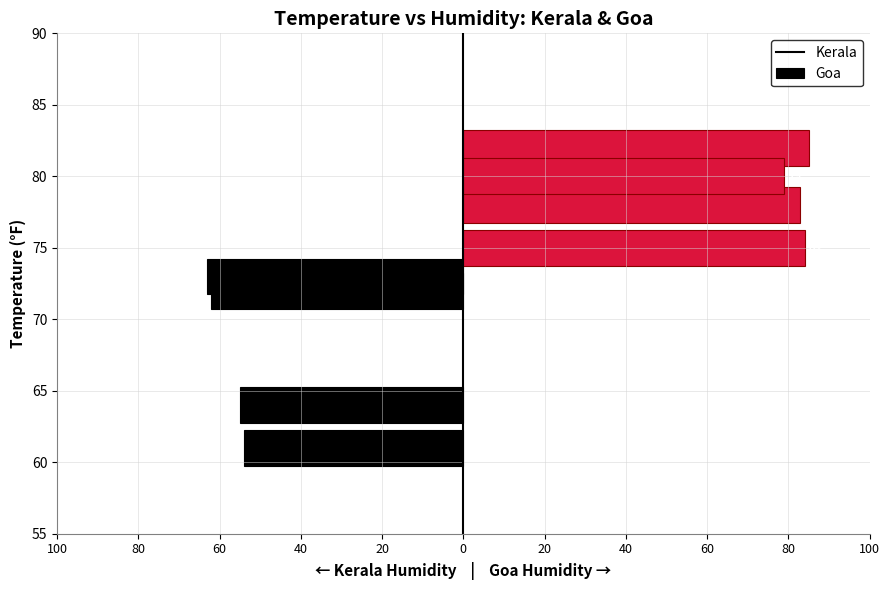

How many groups of bars are there?

4